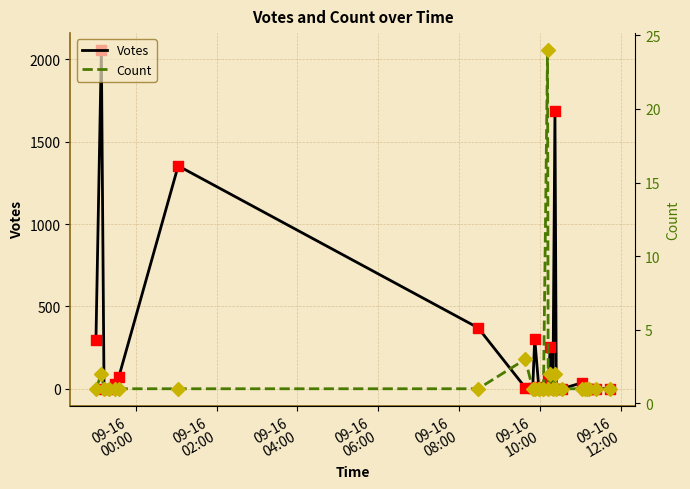

Which series has the largest Y range (max minus min)?

Votes